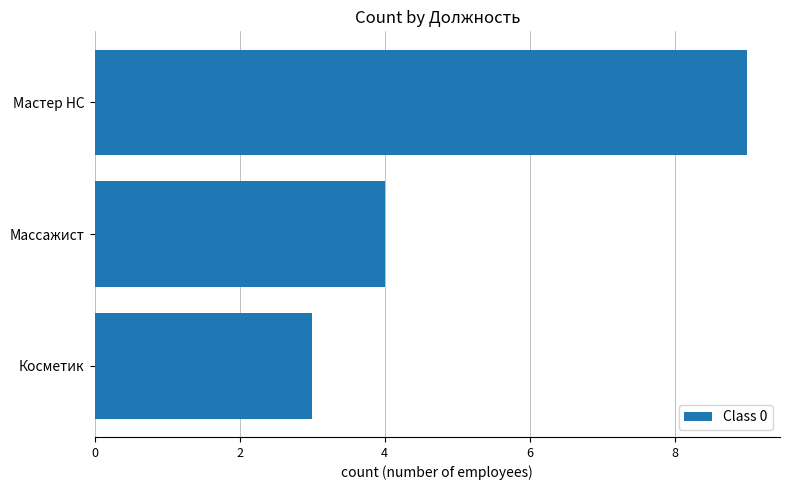

What is the greatest value displayed?

9